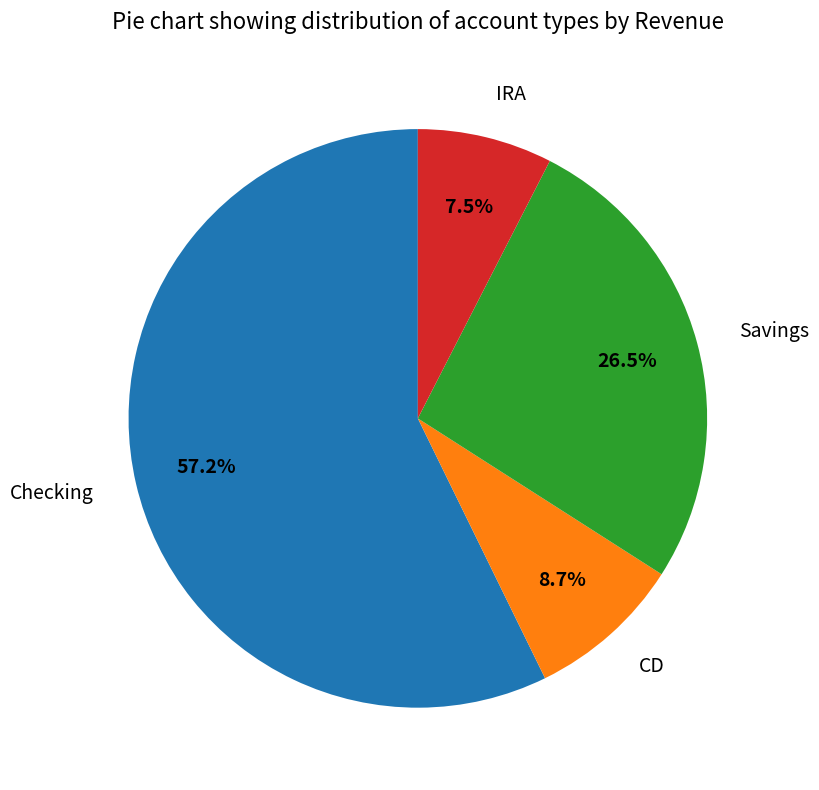

What percentage do Checking and IRA together represent?

64.8%